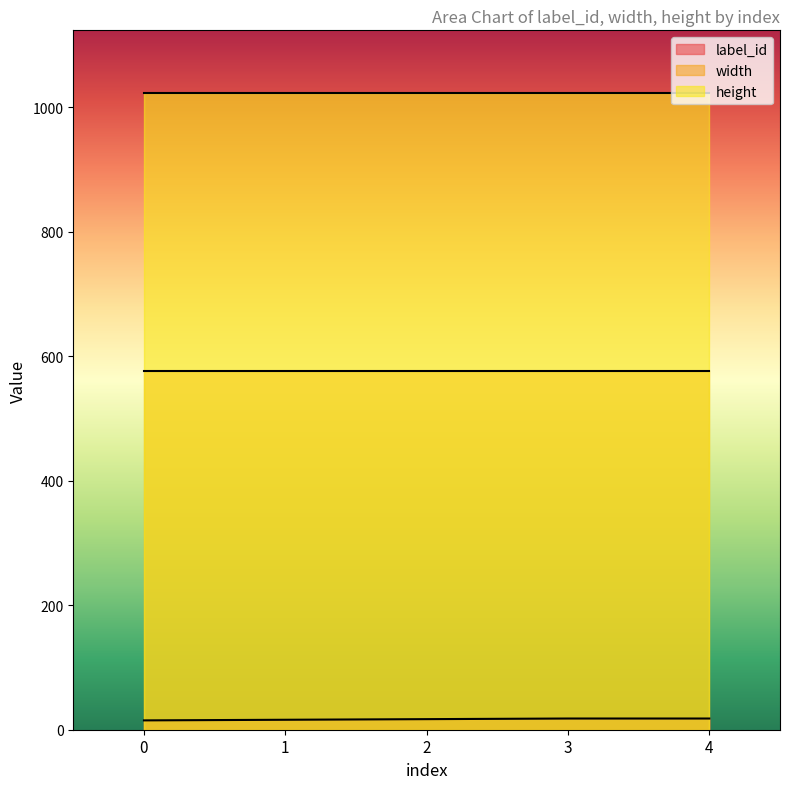

How many label_id values are between 16 and 18?

4